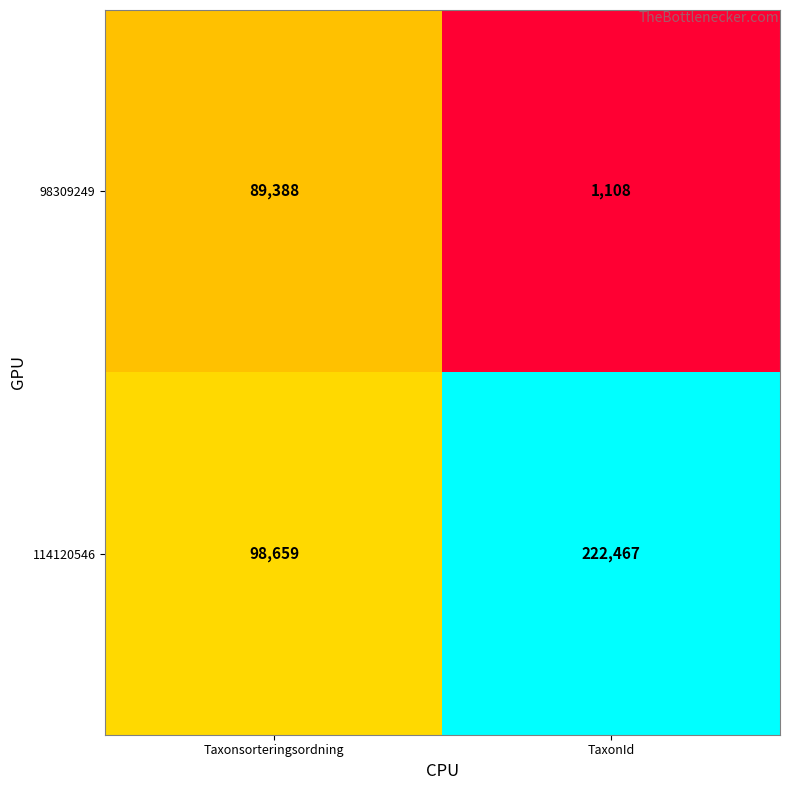

How many series are shown in this chart?

2